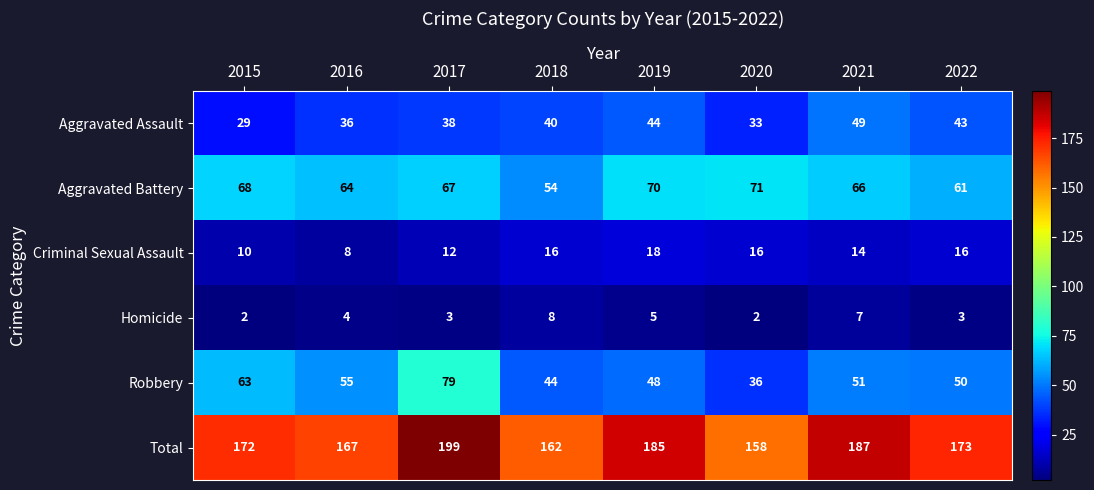

The Aggravated Battery series shows 119 at 2020. True or false?

False